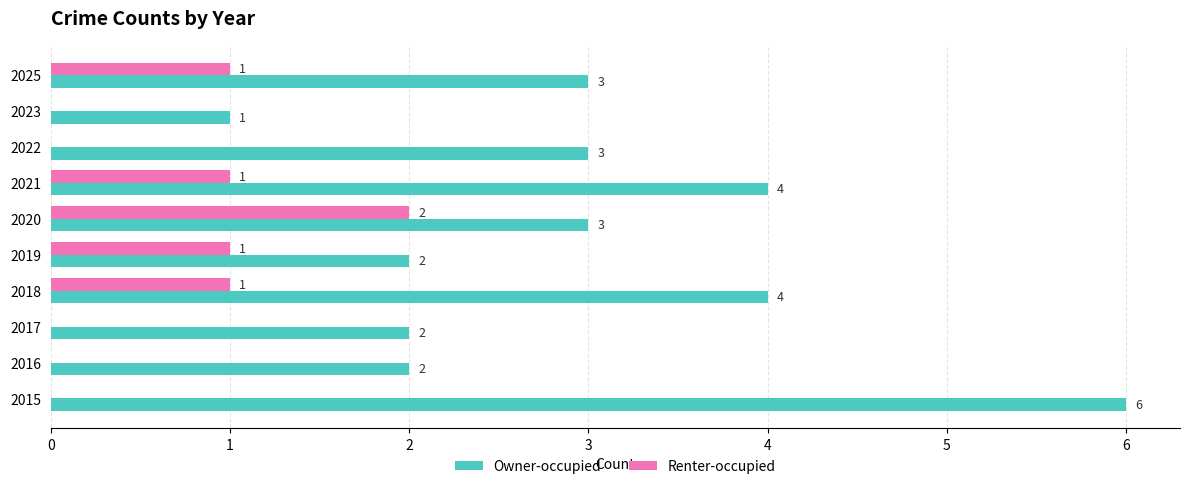

At which label does Owner-occupied reach its peak?

2015